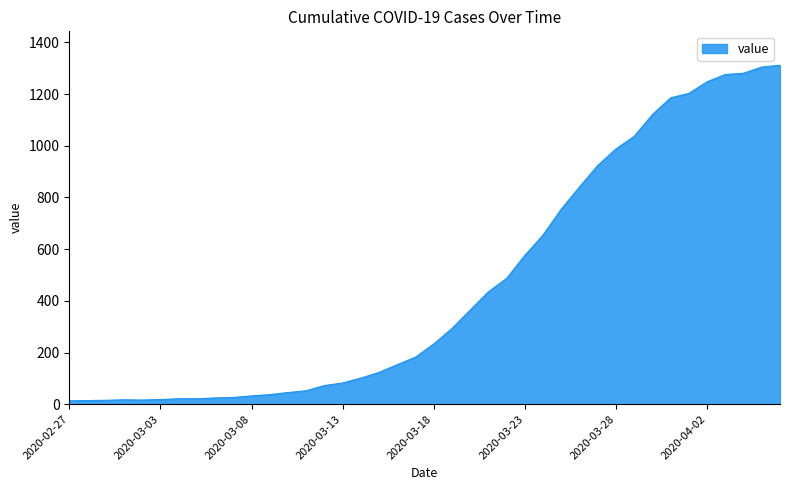

What is the difference between the maximum and minimum values?

1299